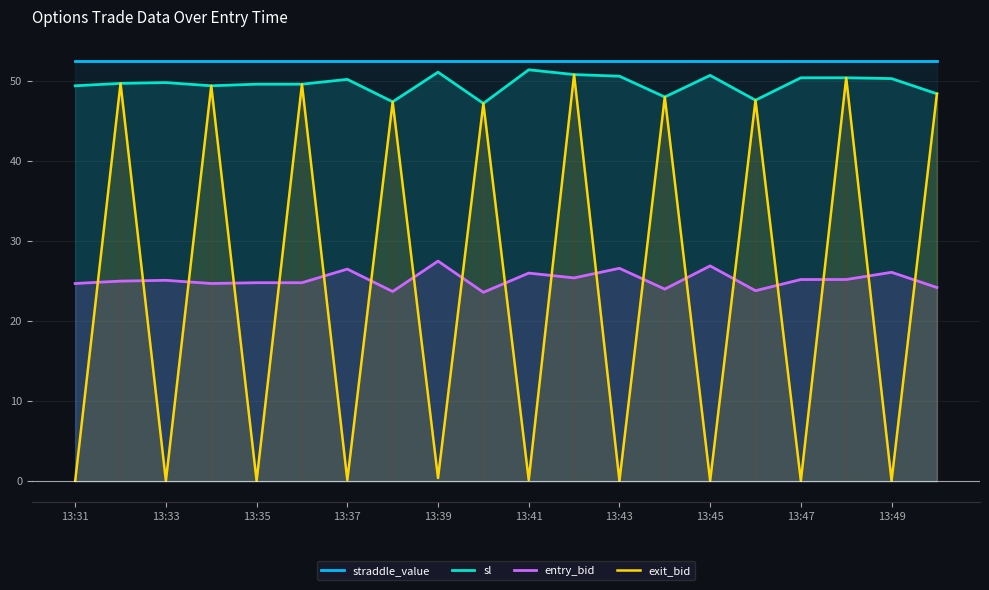

What is the maximum value shown in the chart?

52.5